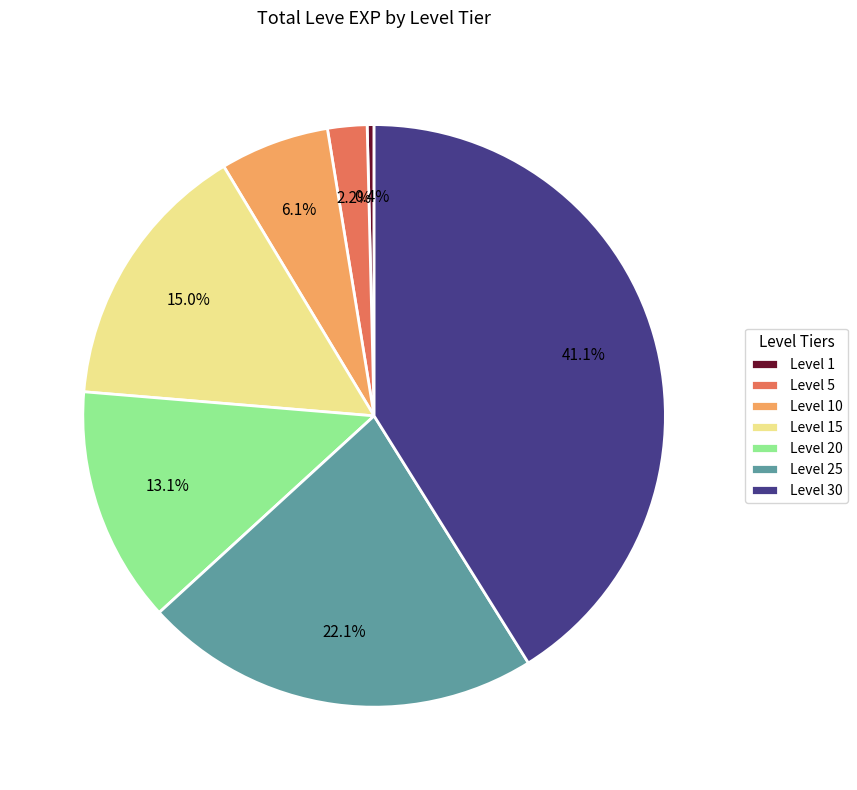

To the nearest percent, what portion does Level 25 represent?

22%